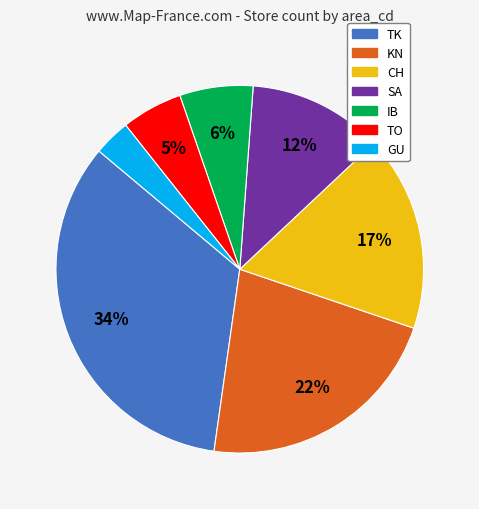

Combined, do SA and CH account for over 50%?

No